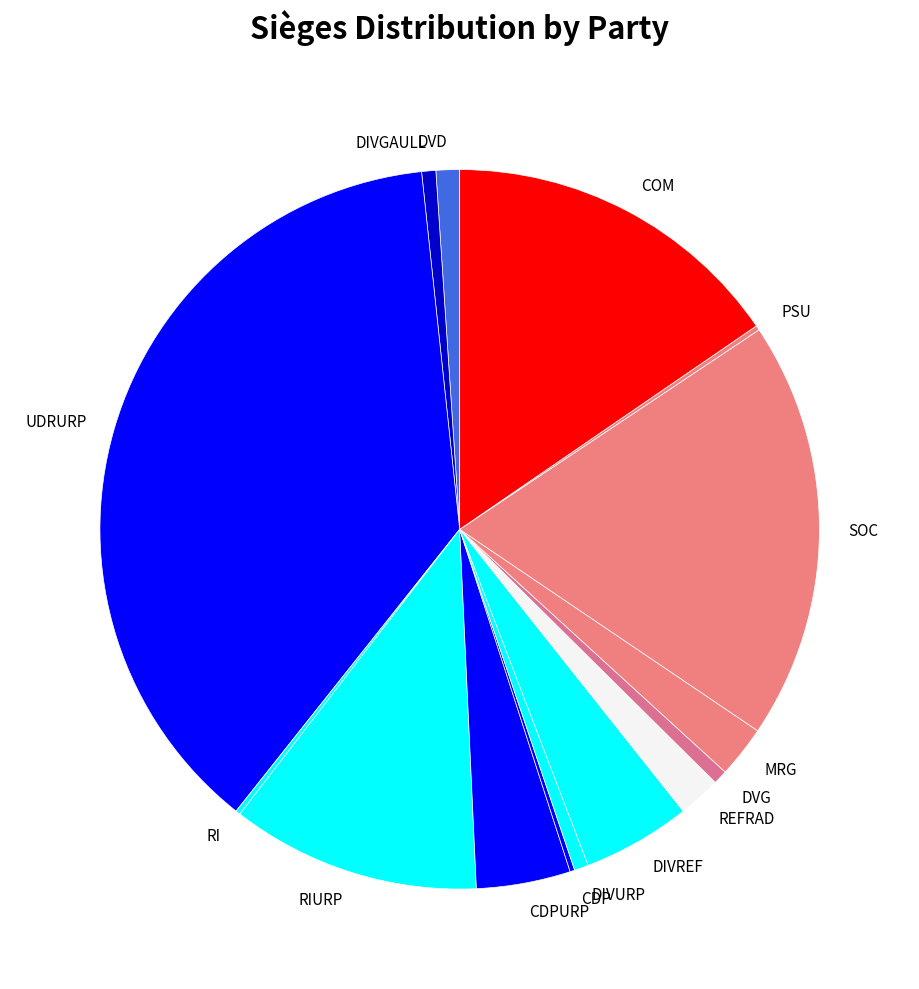

What is the largest slice in the pie chart?

UDRURP